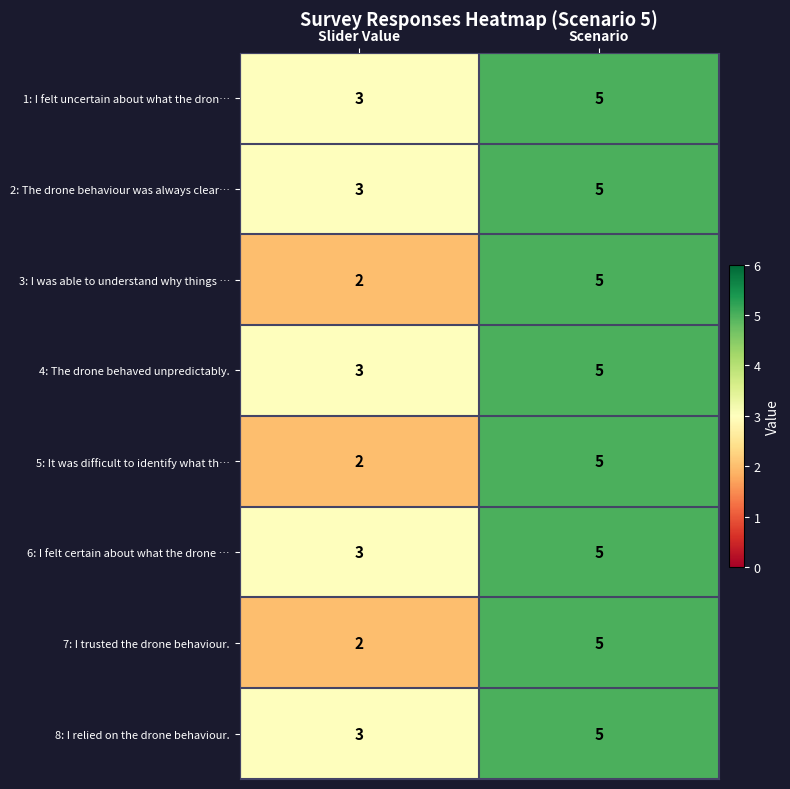

Where is 1: I felt uncertain about what the dron… nearest to the value 4?

Slider Value